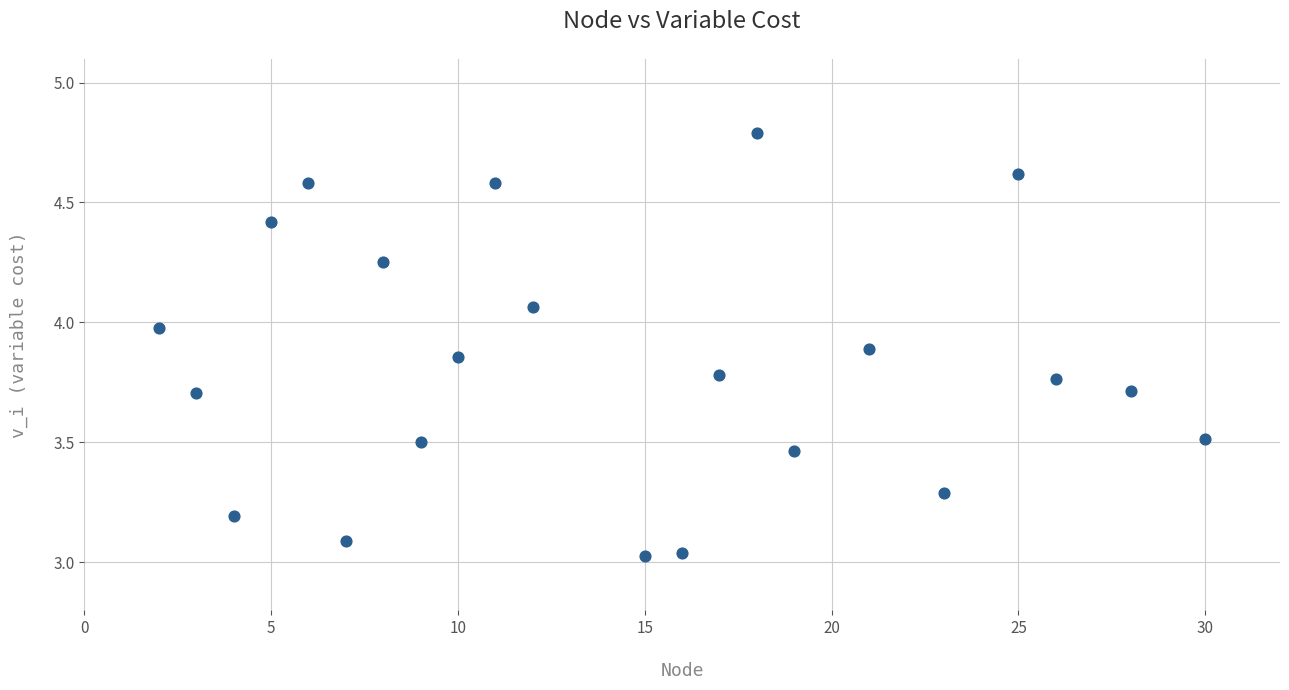

What is the range of Y values (max minus min)?

1.8